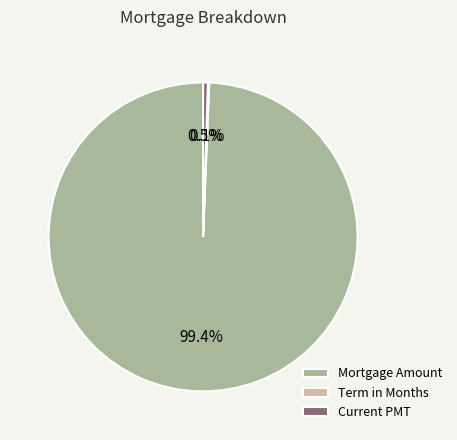

What is the largest slice in the pie chart?

Mortgage Amount